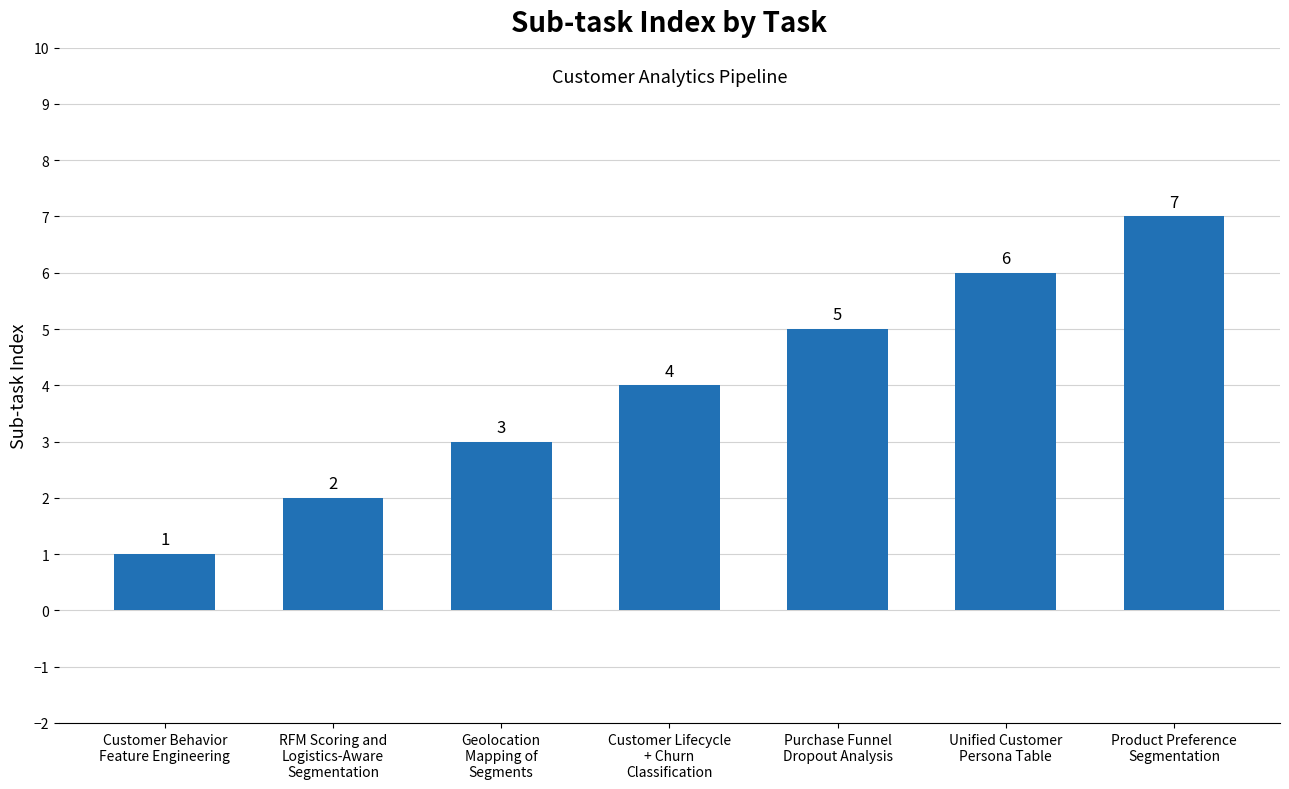

What is the average value?

4